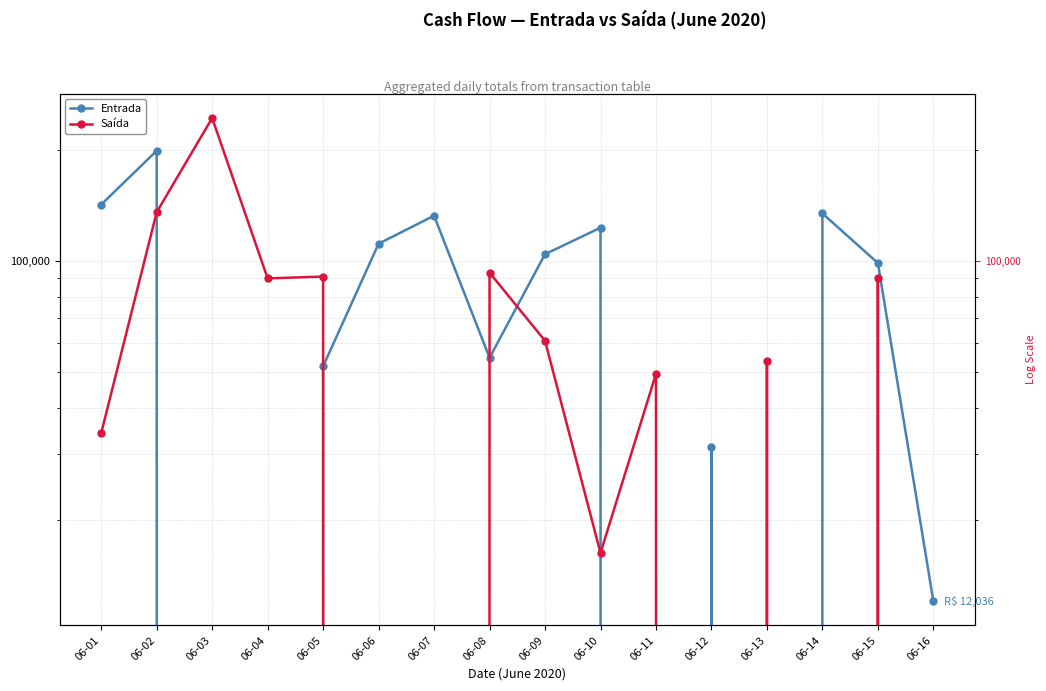

What are all the series names shown in the legend?

Entrada, Saída